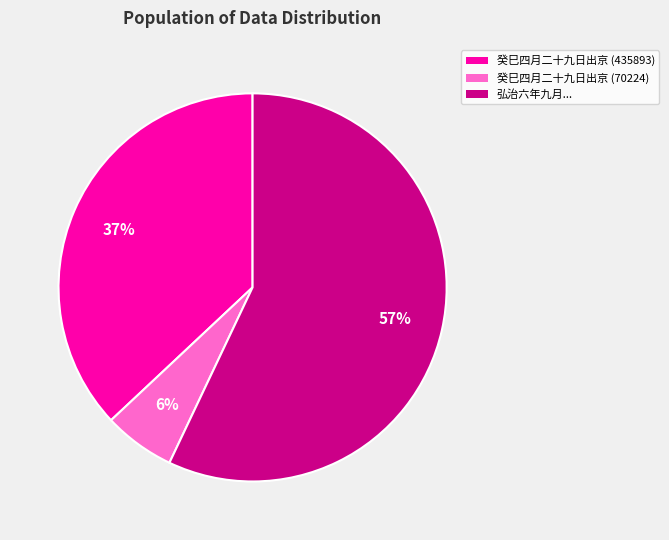

What is the smallest slice in the pie chart?

癸巳四月二十九日出京 (70224)